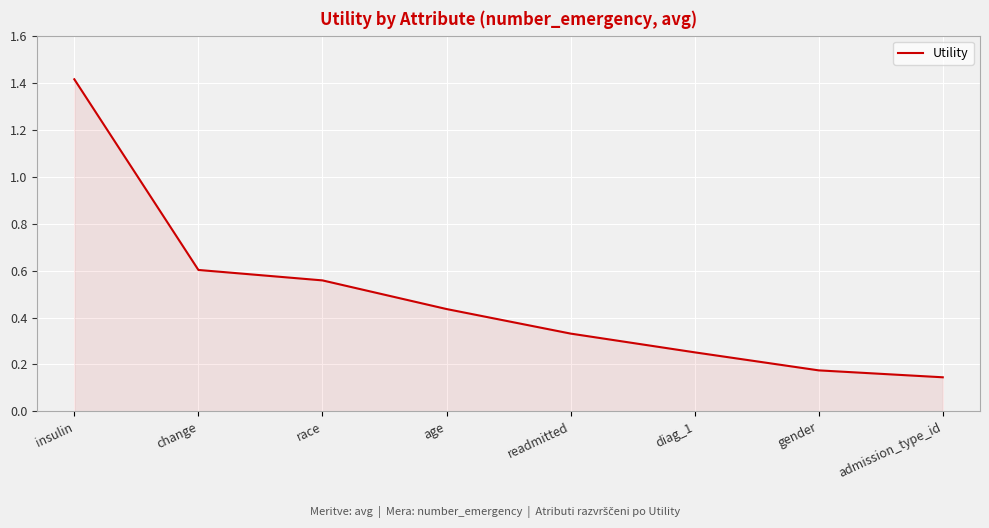

What is the difference between the values at insulin and change?

0.8